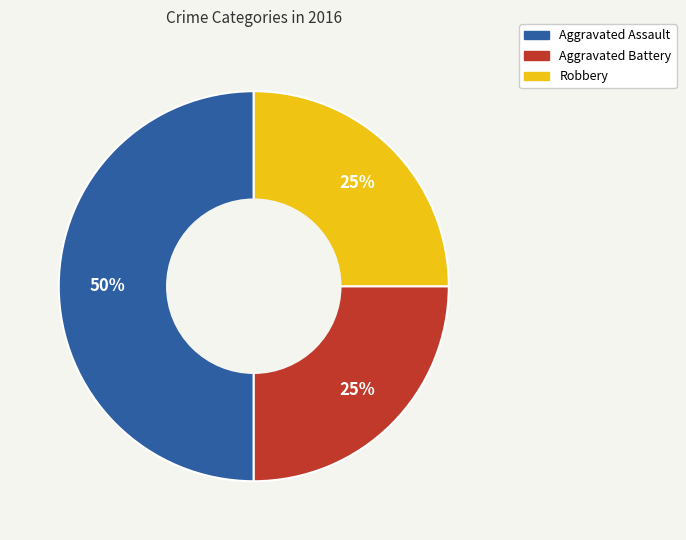

Do Aggravated Battery and Aggravated Assault together represent more than half of the pie?

Yes